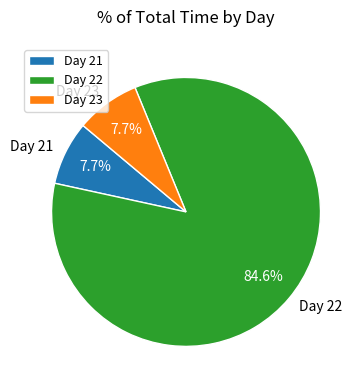

Approximately how many times larger is the value at Day 23 compared to Day 21?

1.0